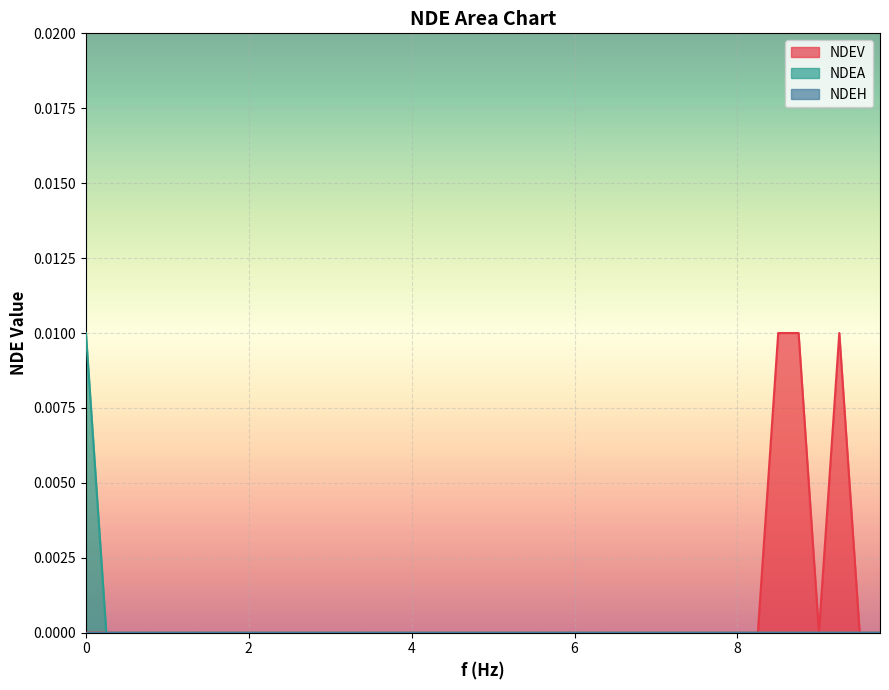

How many values in the NDEV series exceed 0?

3